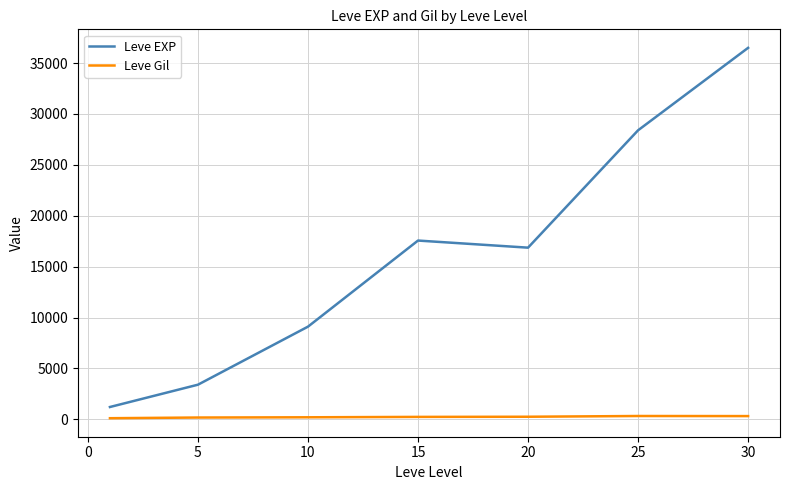

Which series has the largest total across all categories?

Leve EXP